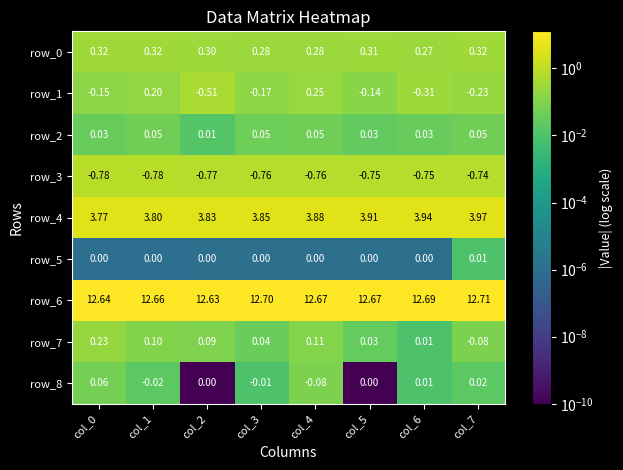

How many data points does each series have?

8